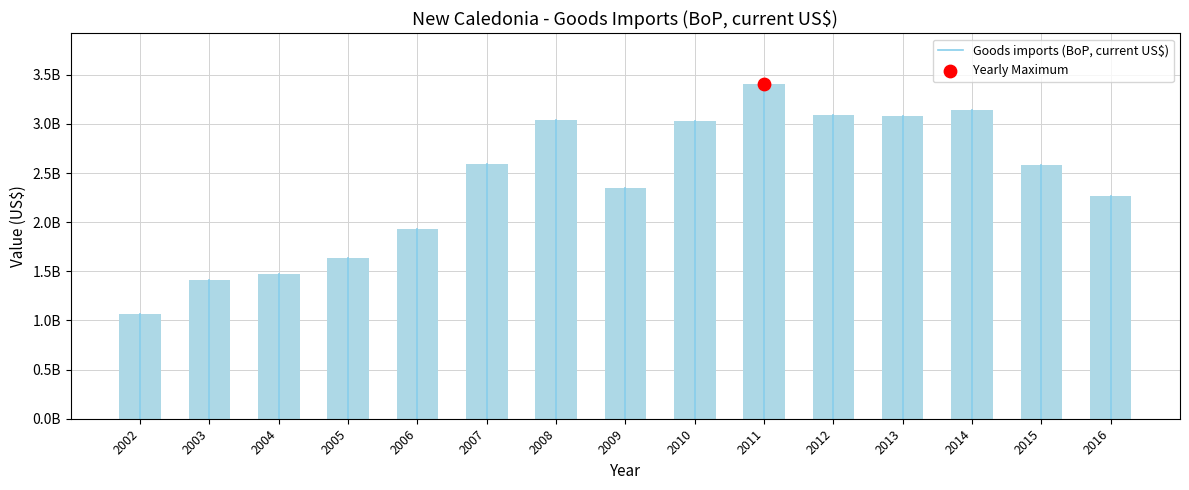

Between 2002 and 2003, which is larger?

2003